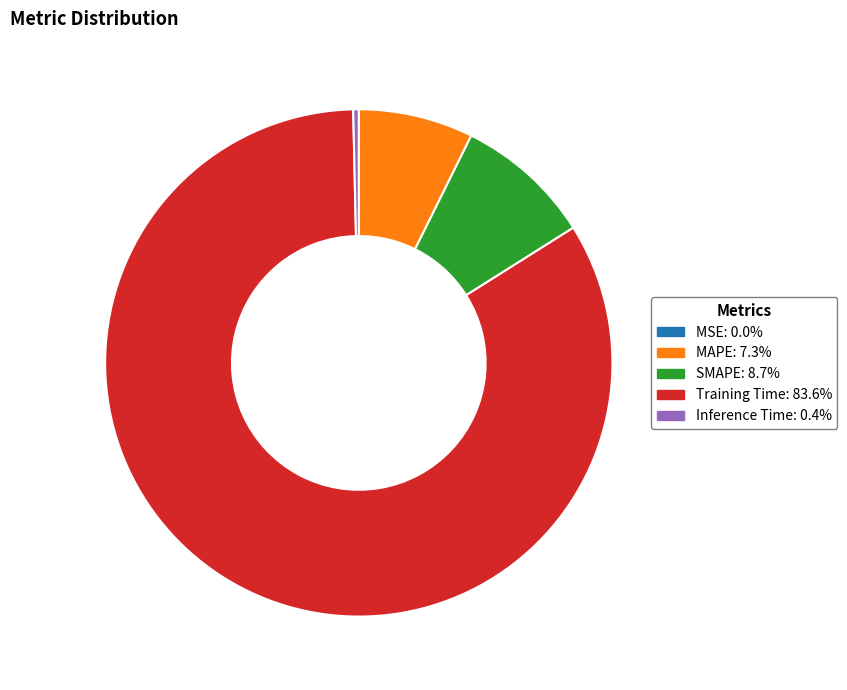

Between Training Time and SMAPE, which is larger?

Training Time